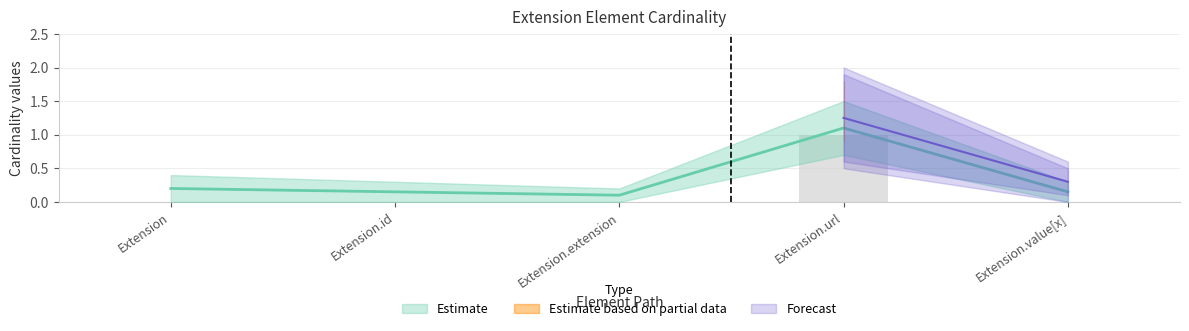

Reading left to right, extract all data points from this chart.

Min: Extension=0.0	Extension.id=0.0	Extension.extension=0.0	Extension.url=1.0	Extension.value[x]=0.0
Base Min: Extension=0.2	Extension.id=0.1	Extension.extension=0.1	Extension.url=1.1	Extension.value[x]=0.1